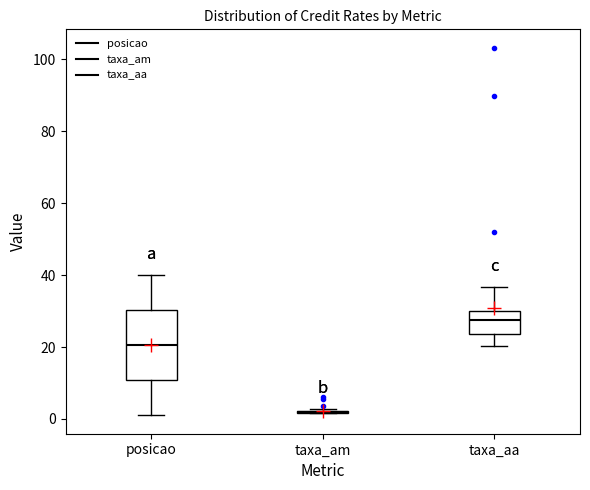

Where does the lower whisker of the box for posicao end on the y-axis? The values are not printed on the chart, so give them approximately, as read against the axis.

2